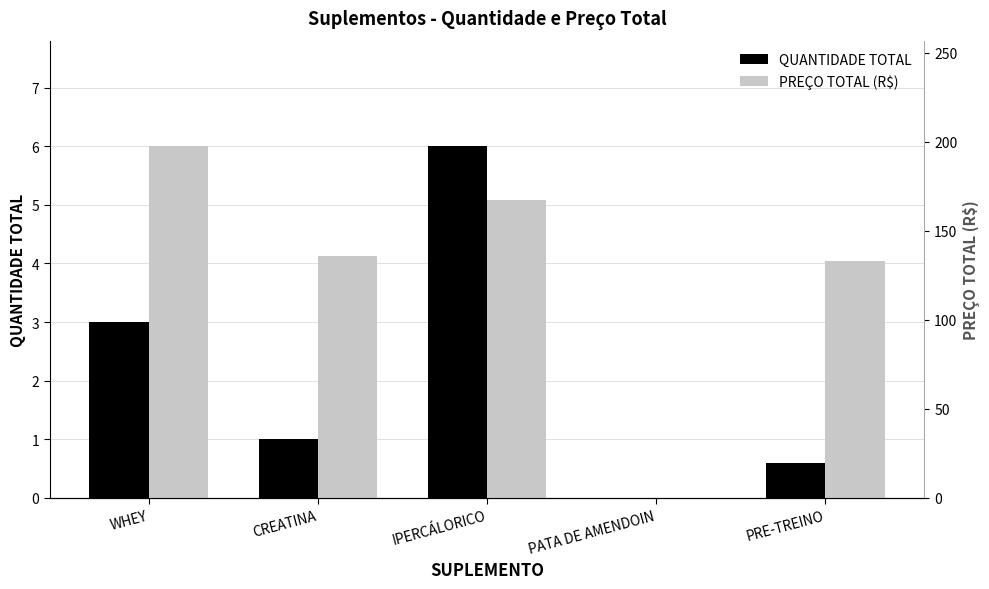

What is the difference between the QUANTIDADE TOTAL values at WHEY and PRE-TREINO?

2.4